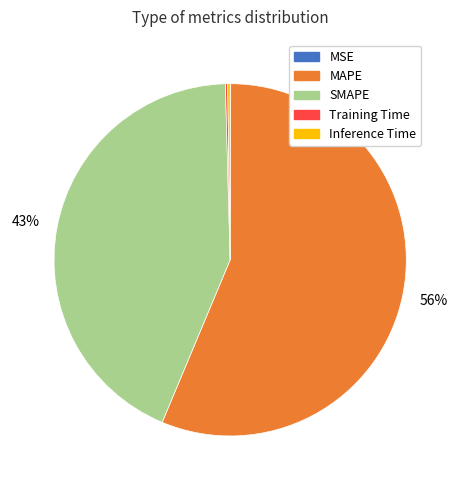

Which has a higher value, MAPE or SMAPE?

MAPE